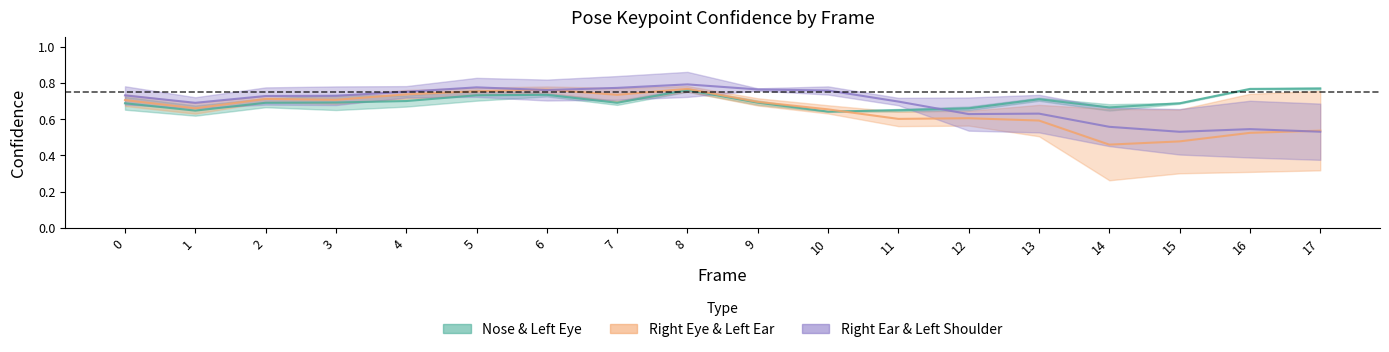

The a_right_ear_confidence series shows 0.4 at 3. True or false?

False